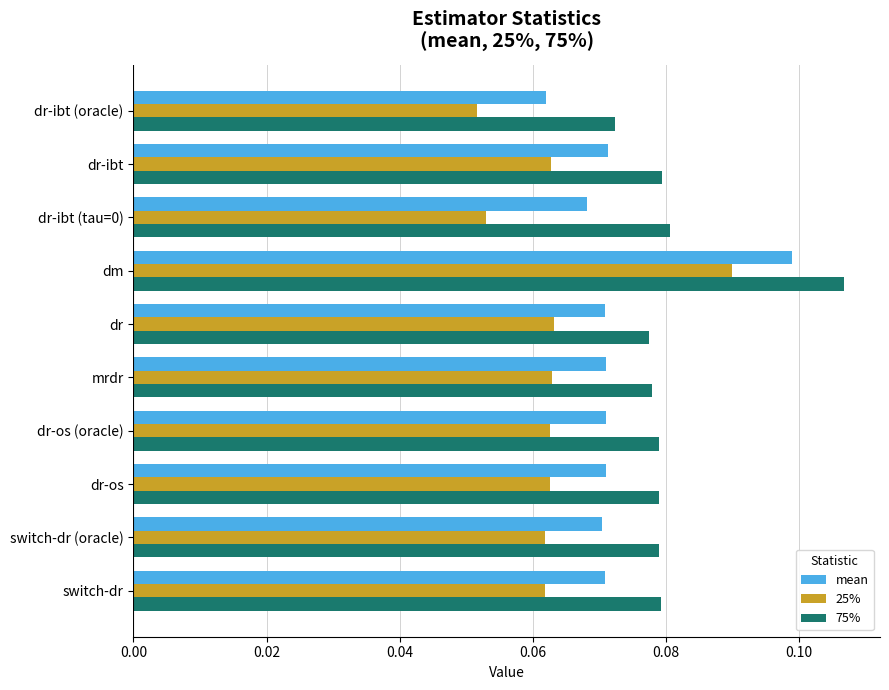

List the series in order of their overall mean, highest first.

75%, mean, 25%